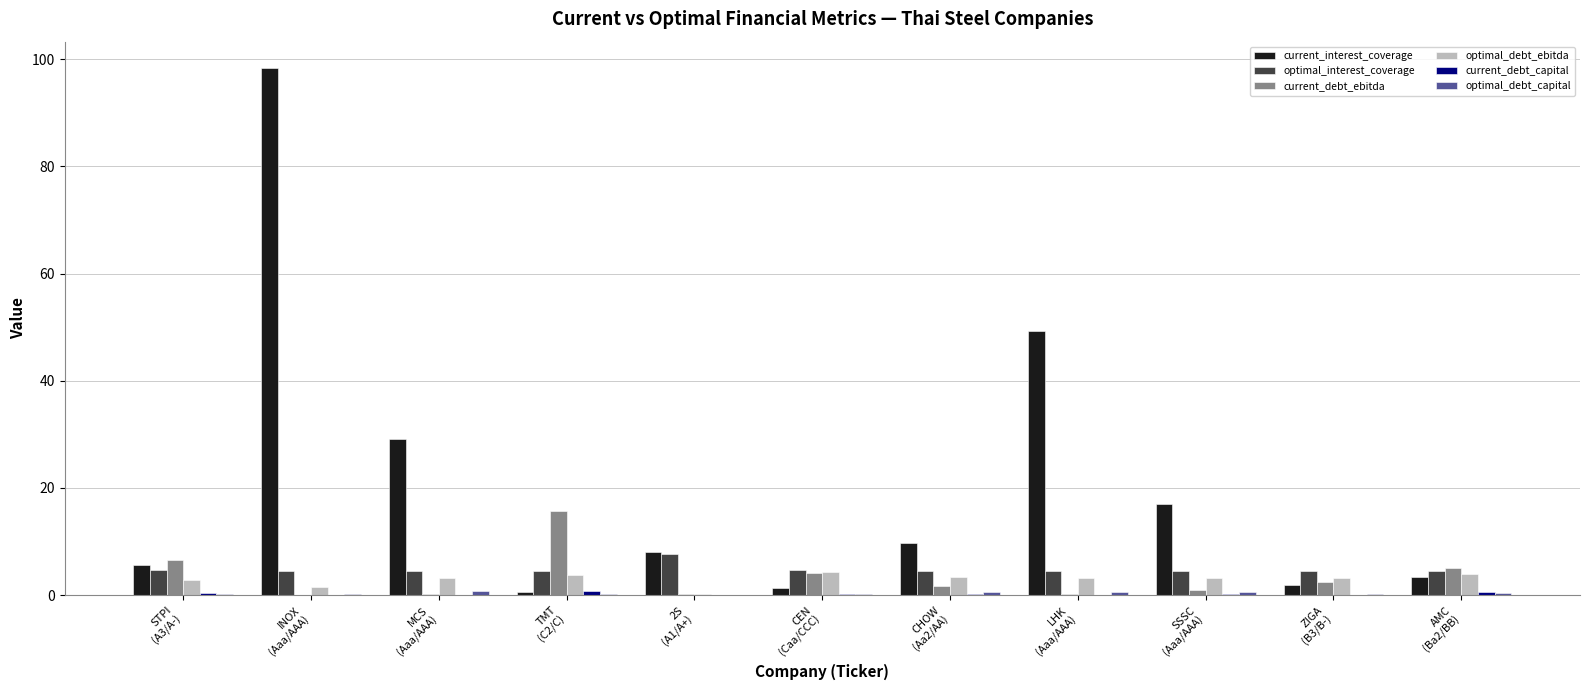

What is the sum of all optimal_debt_ebitda values?

32.8